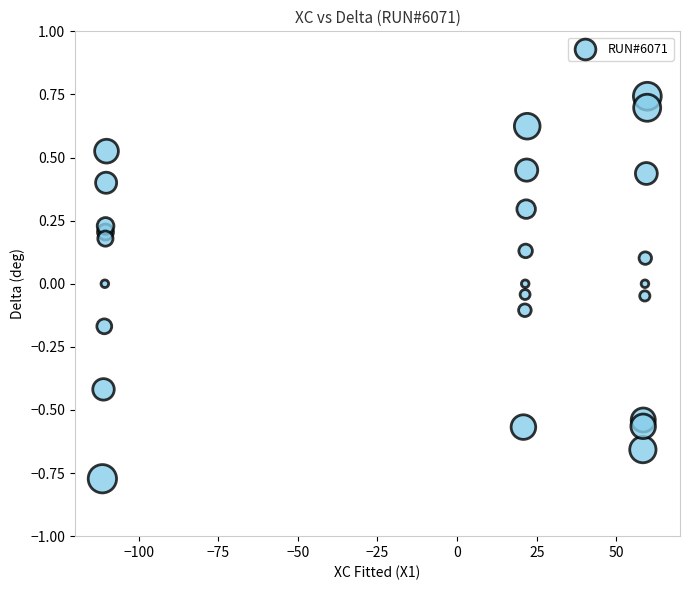

What is the range of X values (max minus min)?

171.1